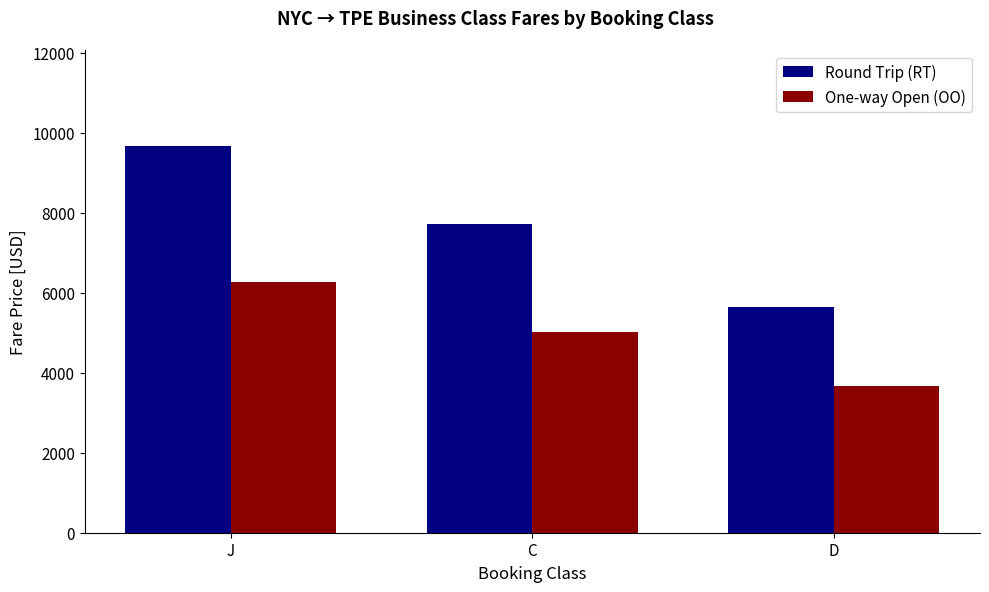

What is the total value across all series at C?

12738.0